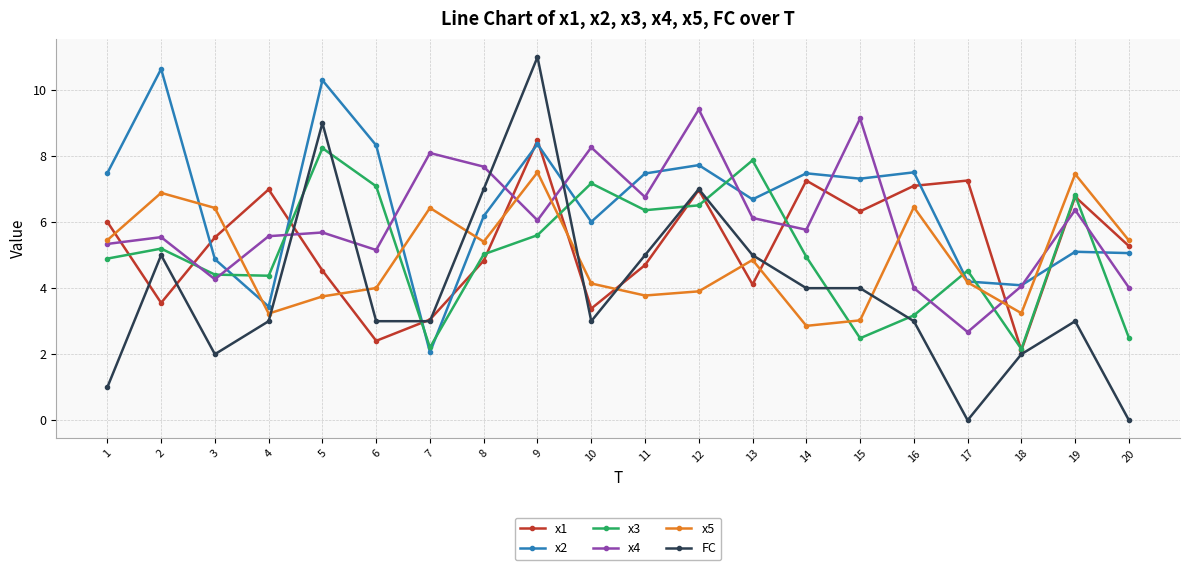

What is the sum of the FC values at 11 and 2?

10.0